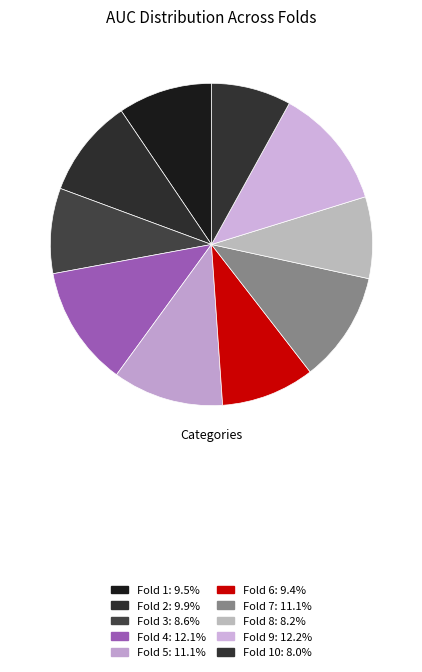

How many slices are in this pie chart?

10